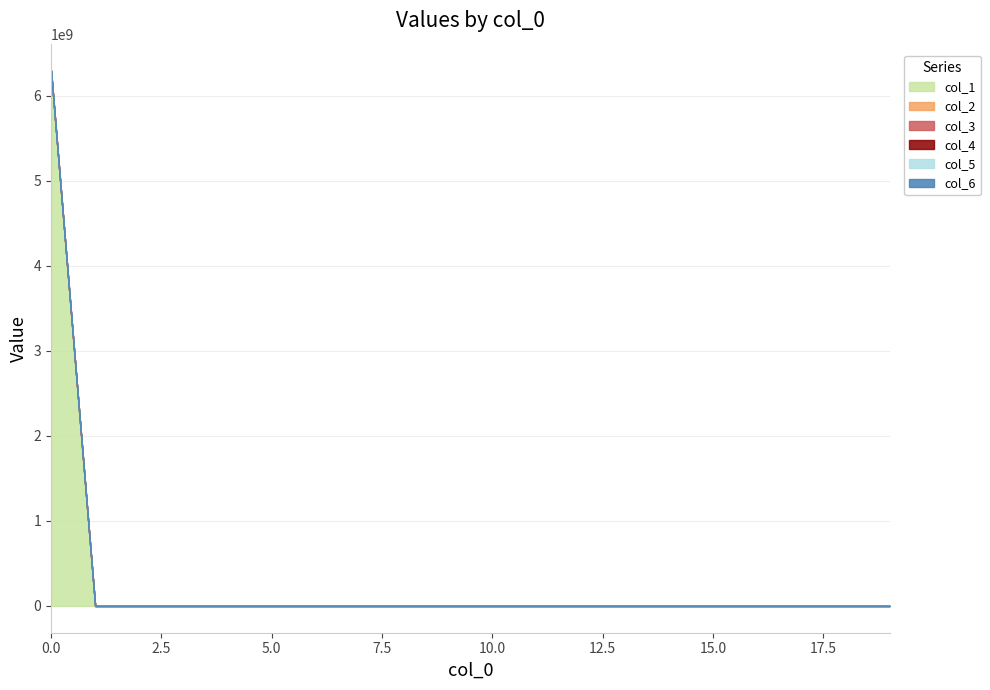

Reading right to left, list all the values displayed in this chart.

col_1: 0	0	0	0	0	0	0	0	0	0	0	0	0	0	0	0	0	0	0	6300000000
col_2: 0	0	0	0	0	0	0	0	0	0	0	0	0	0	0	0	0	0	0	0
col_3: 0	0	0	0	0	0	0	0	0	0	0	0	0	0	0	0	0	0	0	0
col_4: 0	0	0	0	0	0	0	0	0	0	0	0	0	0	0	0	0	0	0	0
col_5: 0	0	0	0	0	0	0	0	0	0	0	0	0	0	0	0	0	0	0	0
col_6: 0	0	0	0	0	0	0	0	0	0	0	0	0	0	0	0	0	0	0	0